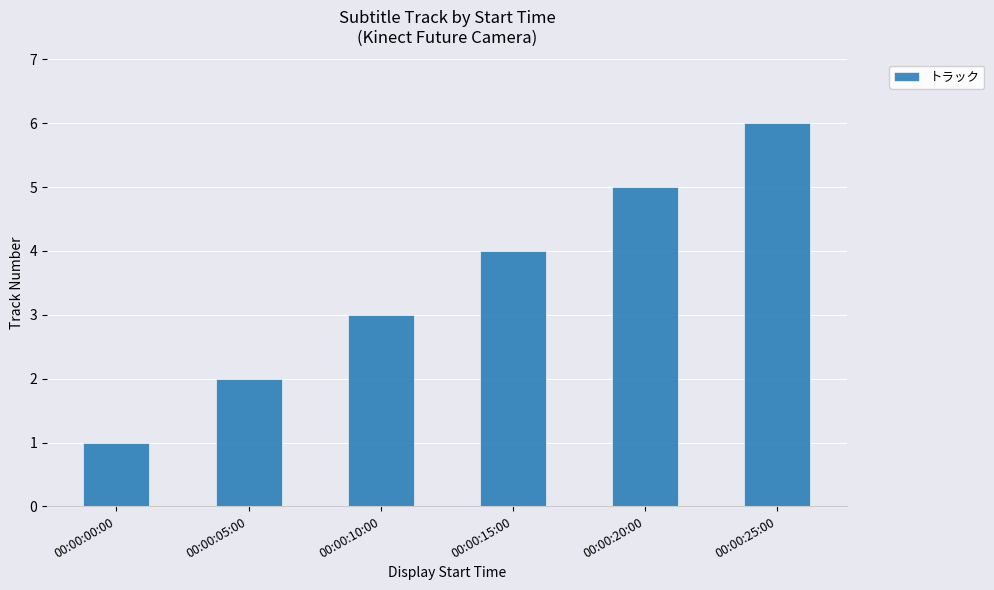

Reading left to right, extract all data points from this chart.

00:00:00:00=1	00:00:05:00=2	00:00:10:00=3	00:00:15:00=4	00:00:20:00=5	00:00:25:00=6